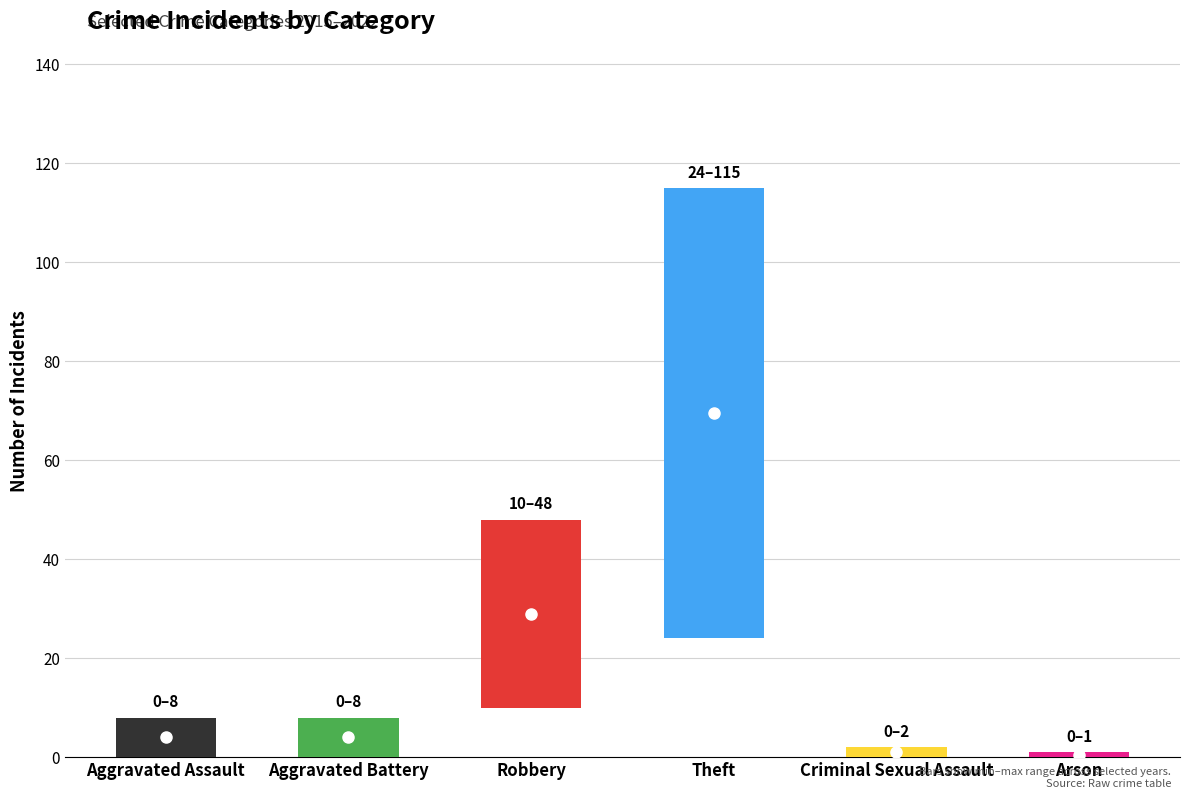

Is the value of 2018 at Arson greater than the value of 2021 at Aggravated Battery?

No